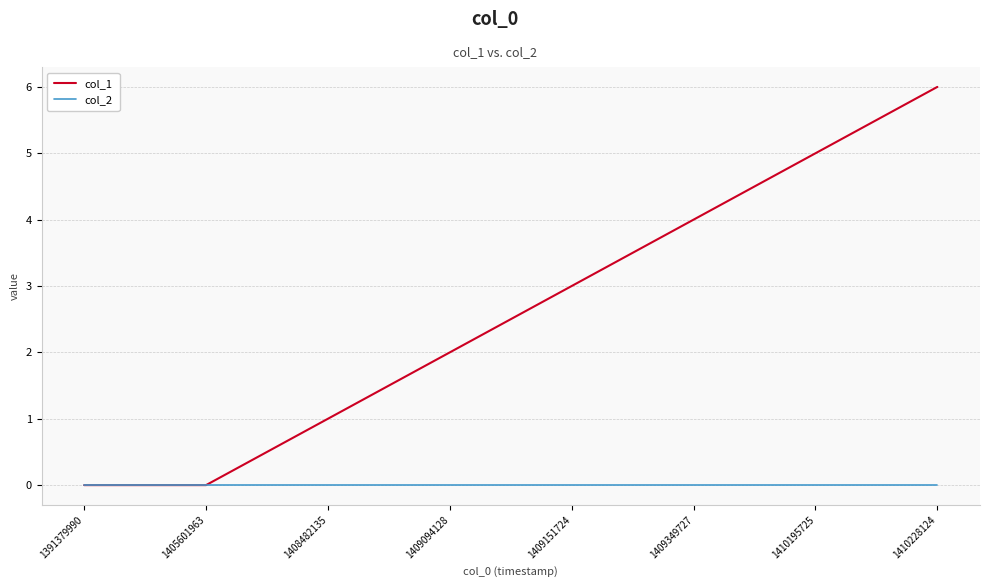

What is the difference between the highest and lowest values at 1410228124?

6